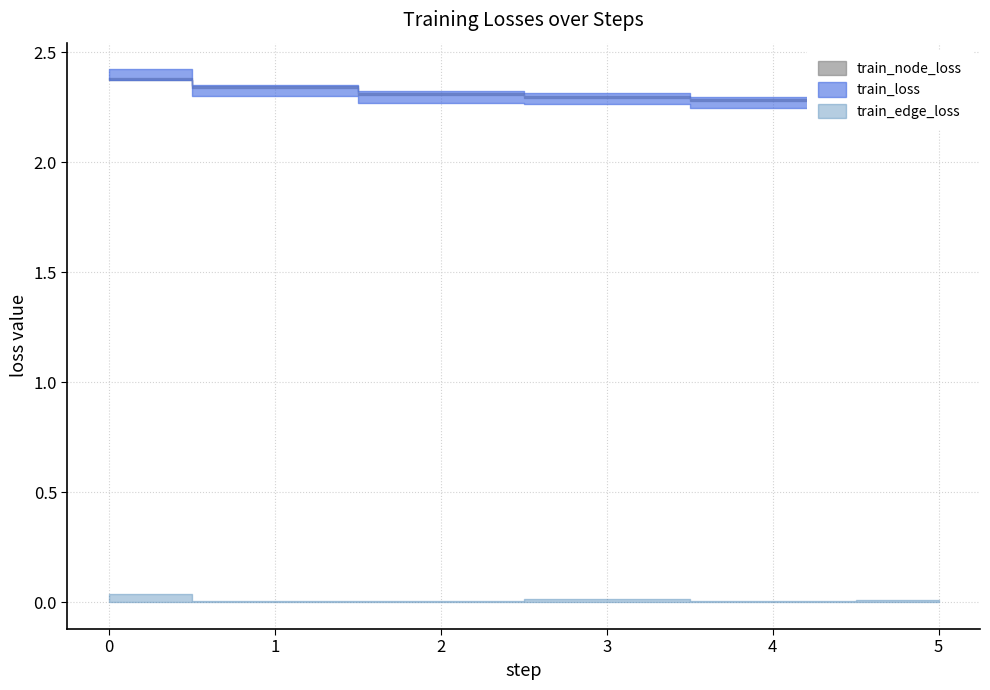

What is the spread (max minus min) of values at 3?

2.3